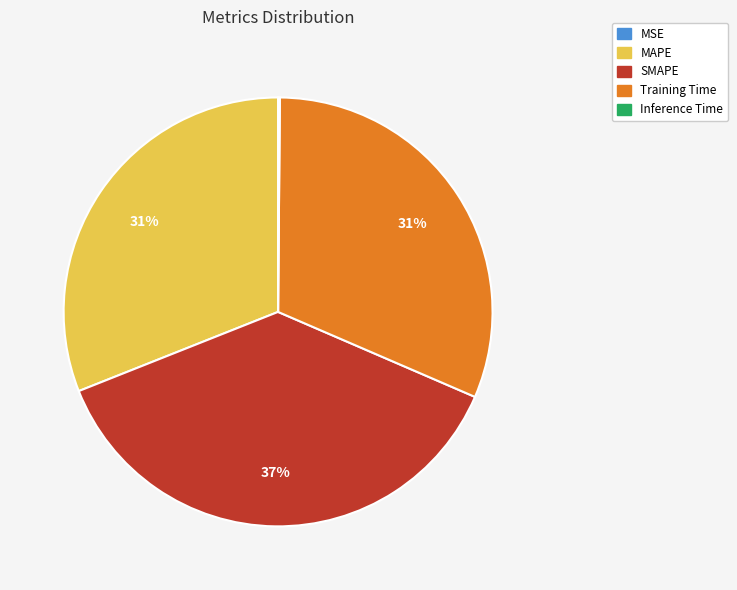

What is the ratio of the value at MAPE to the value at SMAPE?

0.8